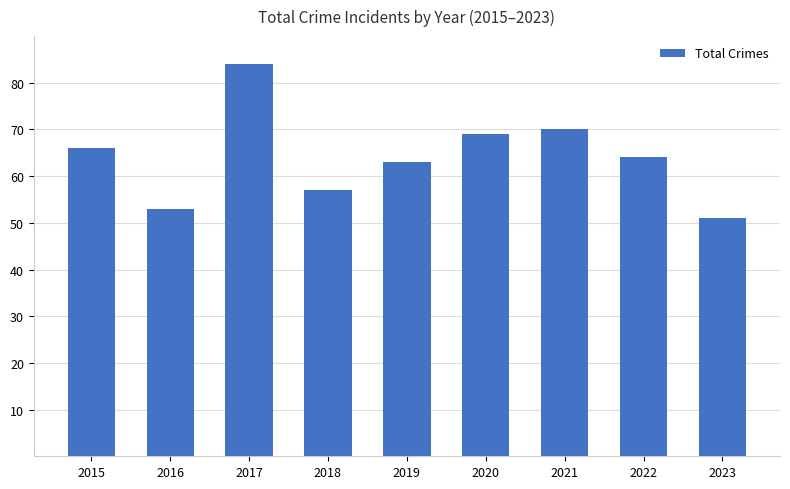

What is the change in value from 2017 to 2022?

-20